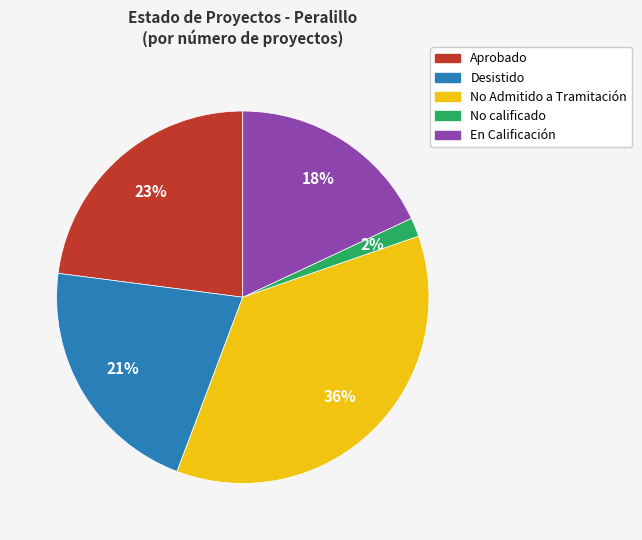

To the nearest percent, what is the difference between the largest and smallest slice percentages?

34%